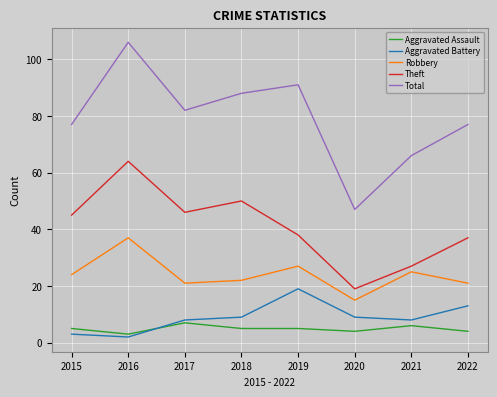

Which series has the largest total across all categories?

Total